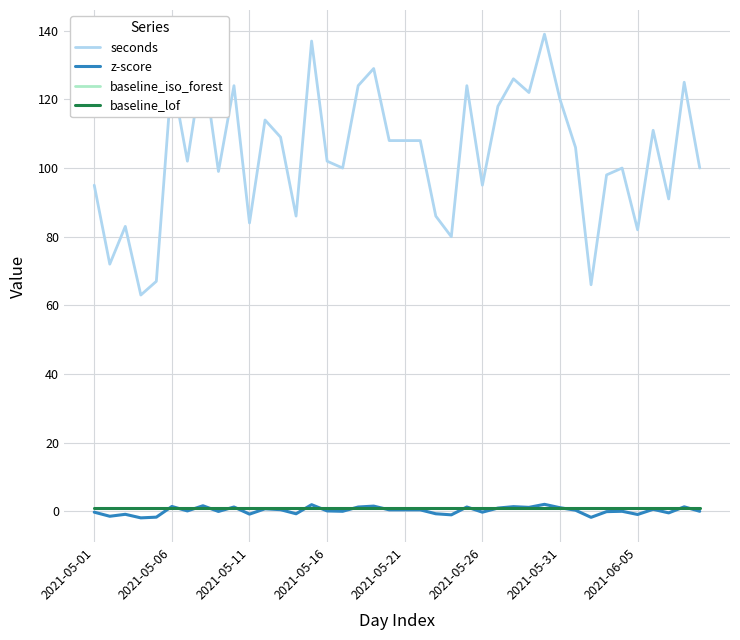

At which category is the sum across all series the highest?

29